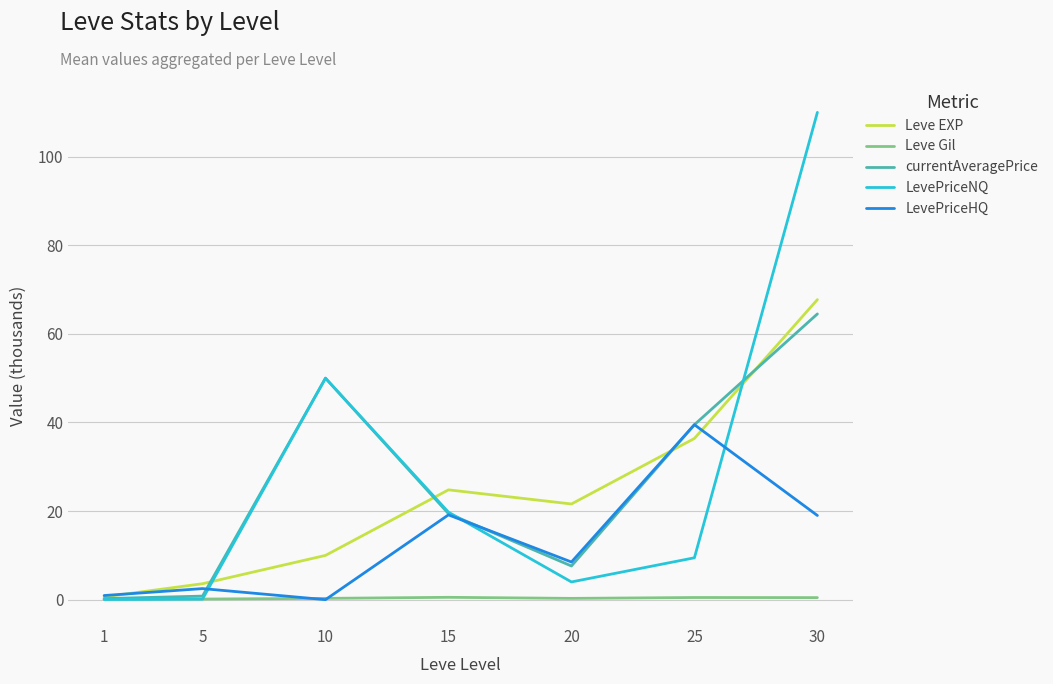

At how many categories does at least one series exceed 30?

3